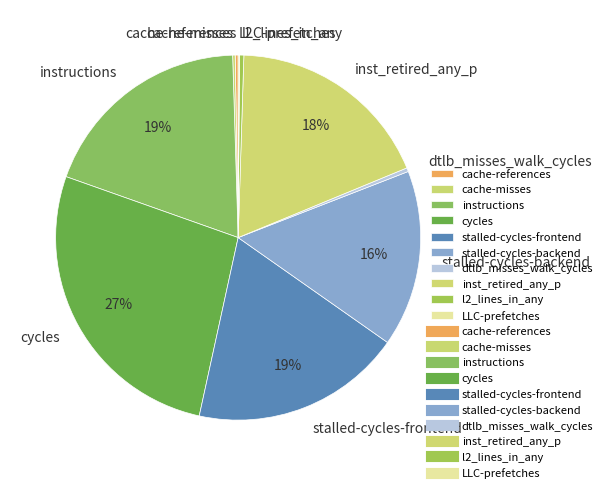

Does instructions account for over 50% of the chart?

No